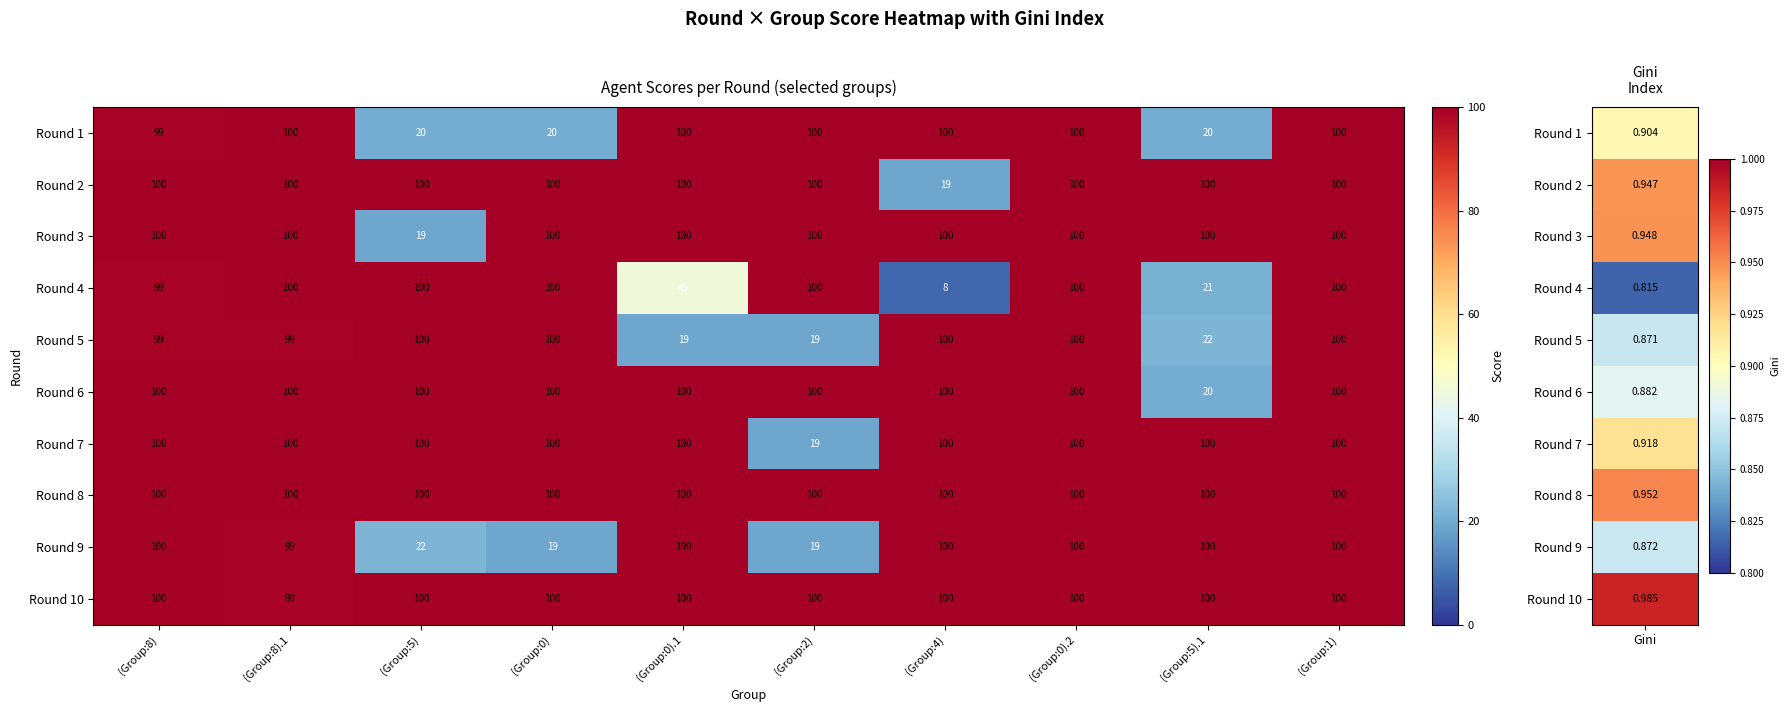

At how many categories does at least one series exceed 18?

10